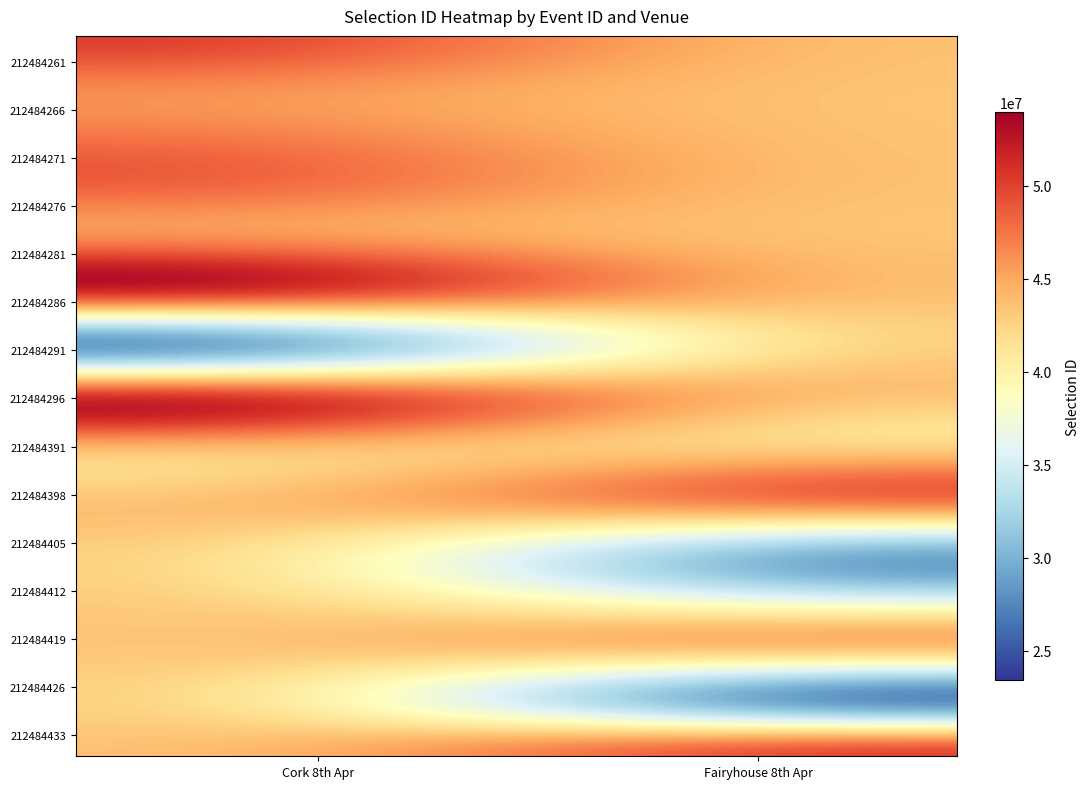

Which series has the largest total across all categories?

212484296